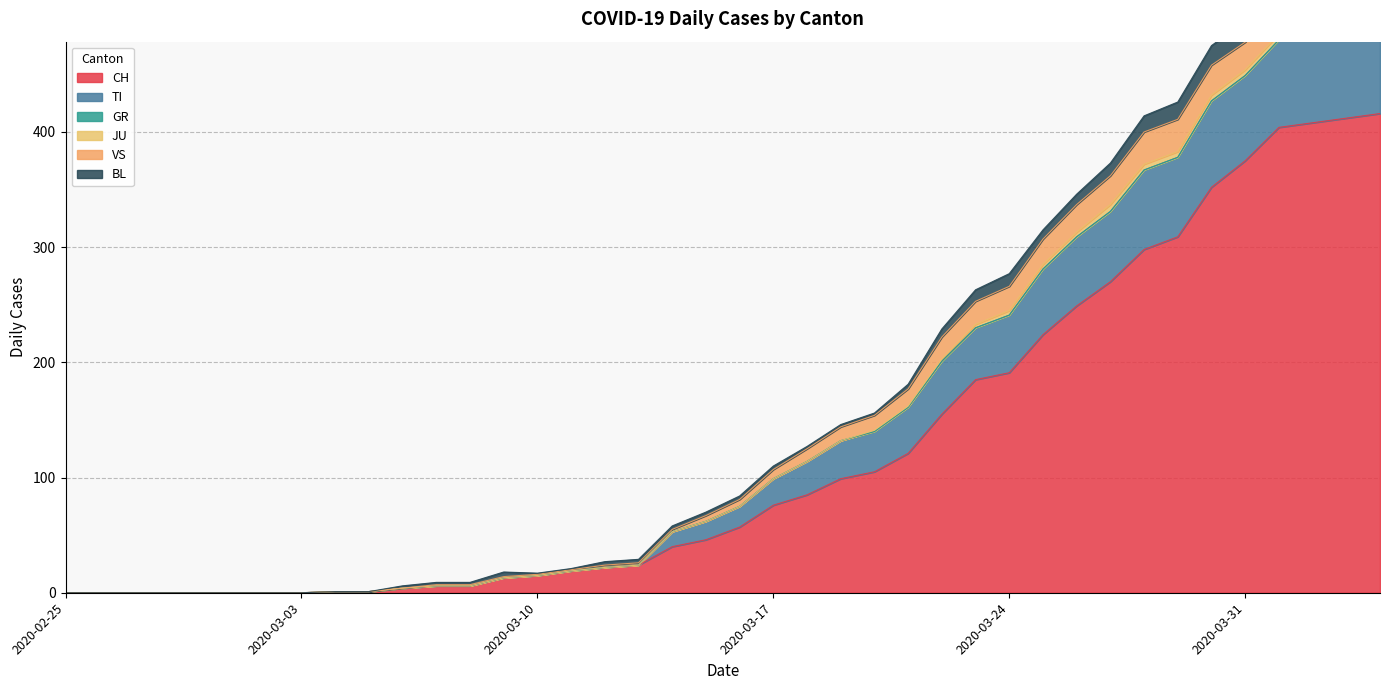

What position from the right is 2020-04-04?

1